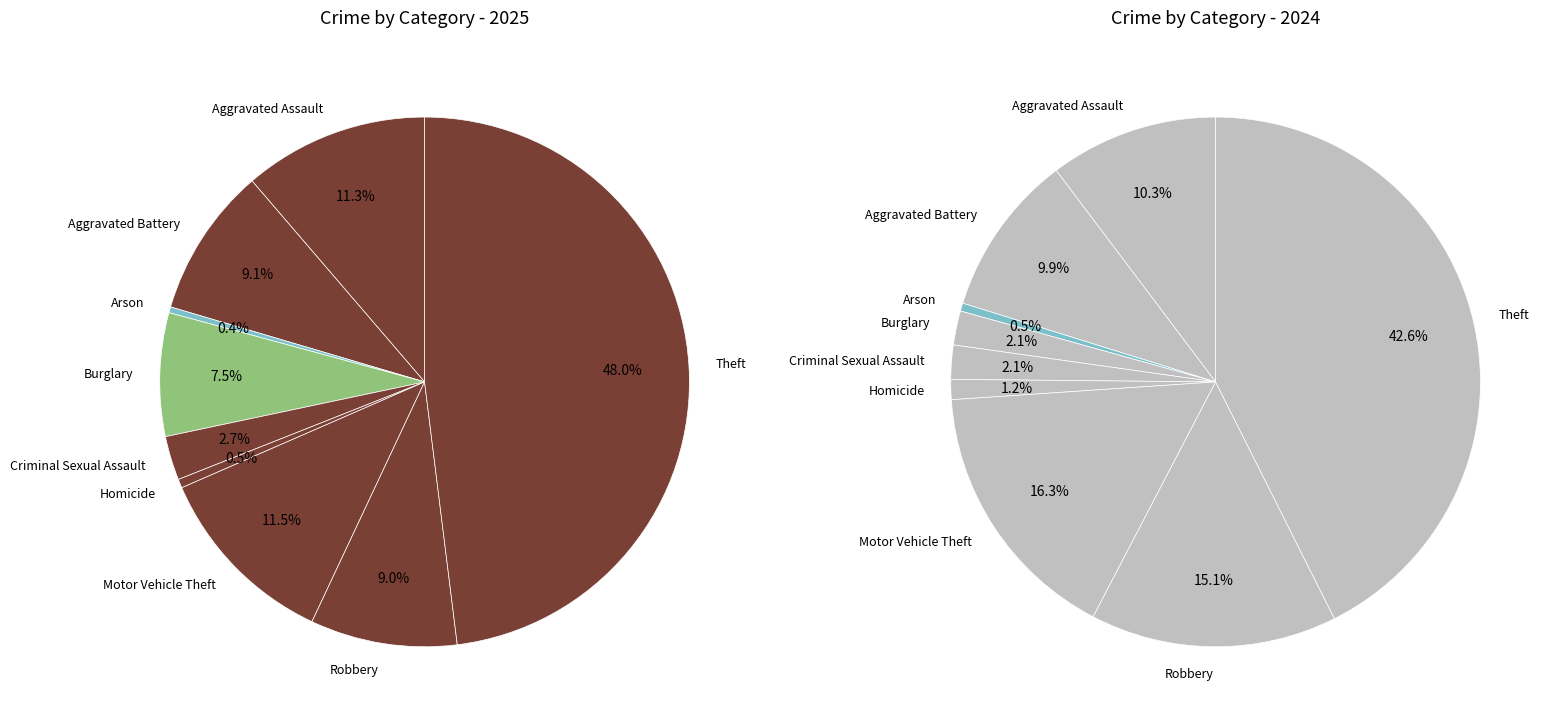

What percentage do Arson and Criminal Sexual Assault together represent?

3.0%